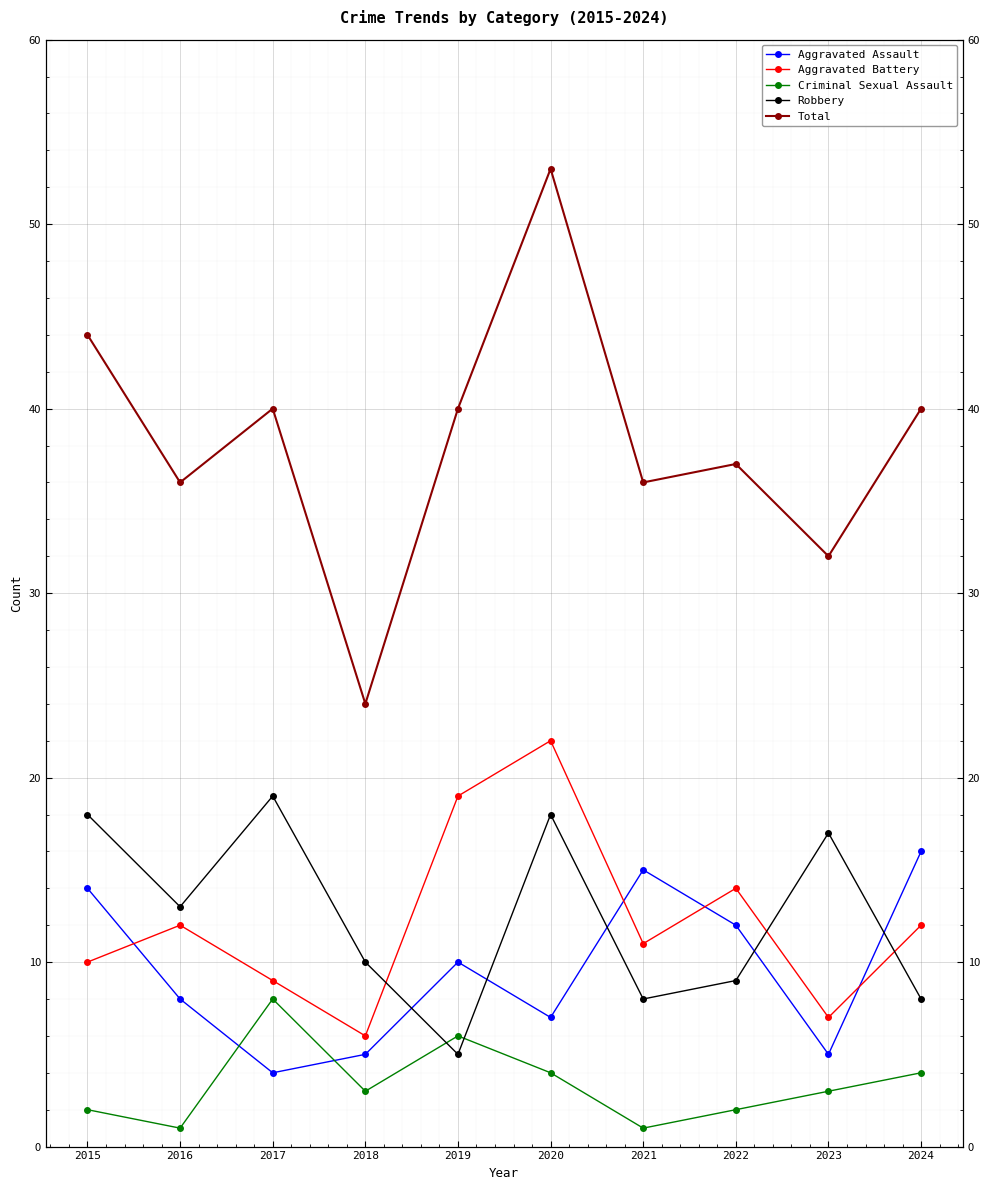

The value of Criminal Sexual Assault at 2018 is 5. True or false?

False